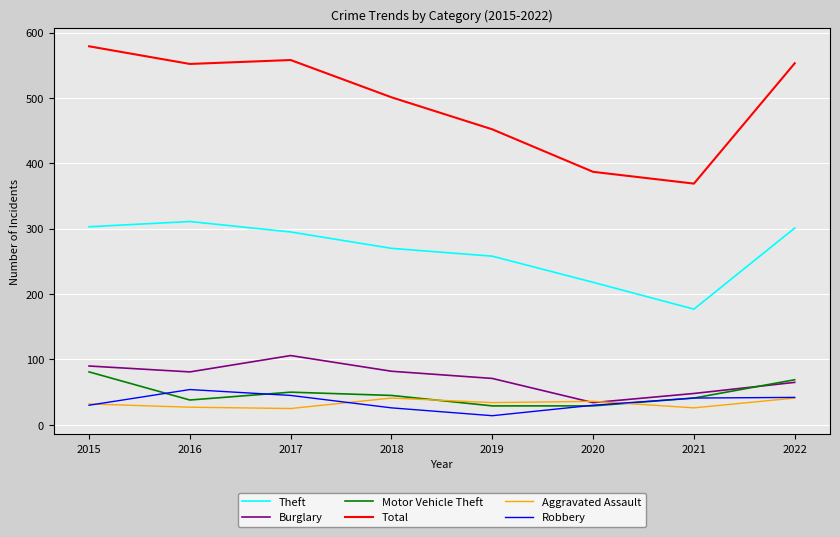

Which series has the largest range (max minus min)?

Total